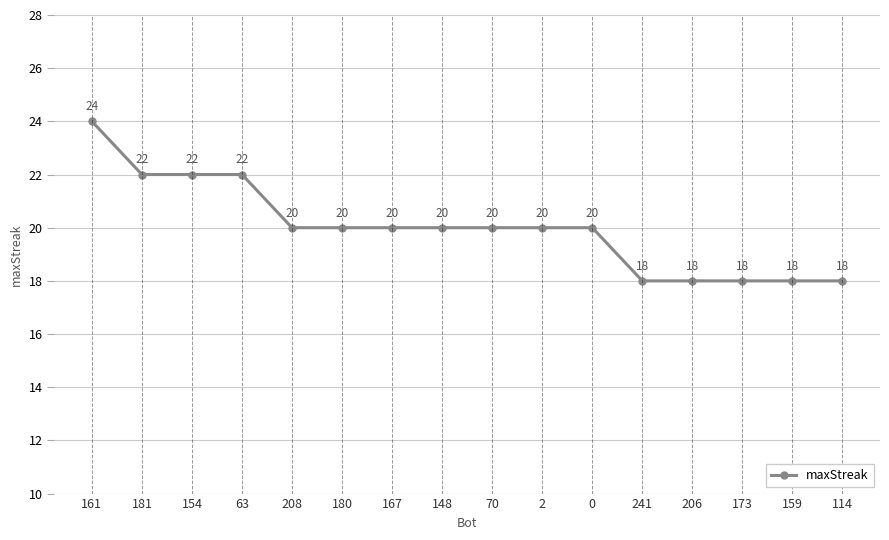

Is it true that the value at 0 is 30?

False